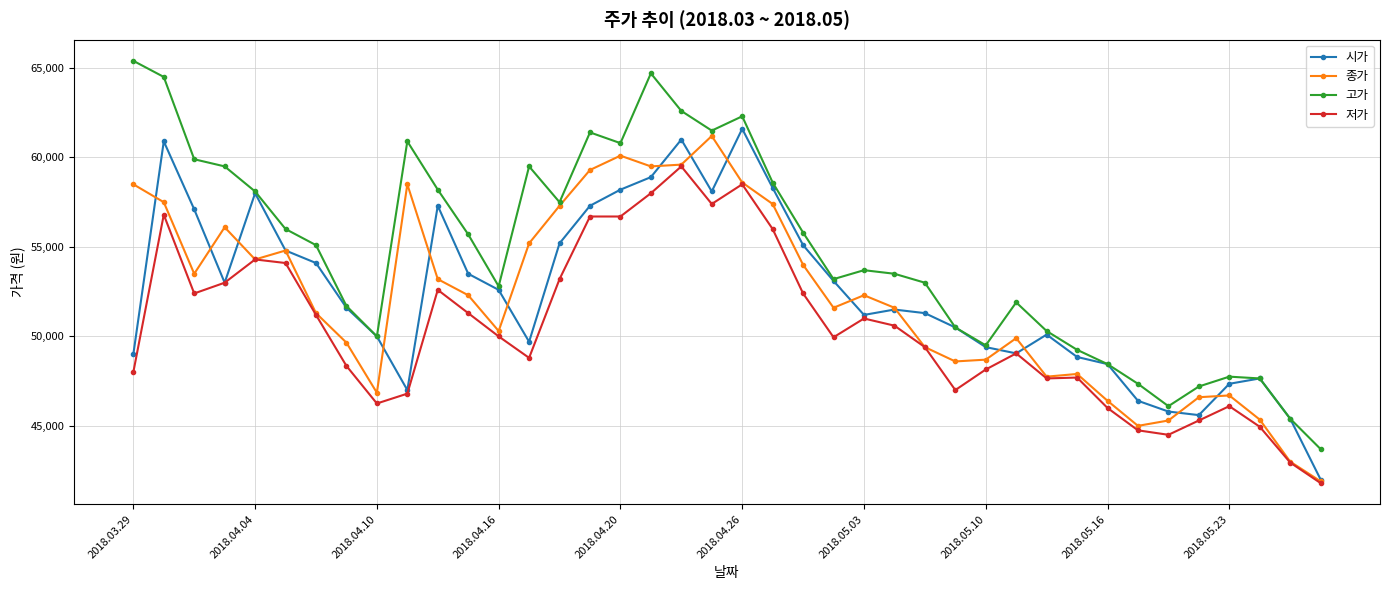

Is this an area chart (filled region under the line)?

No